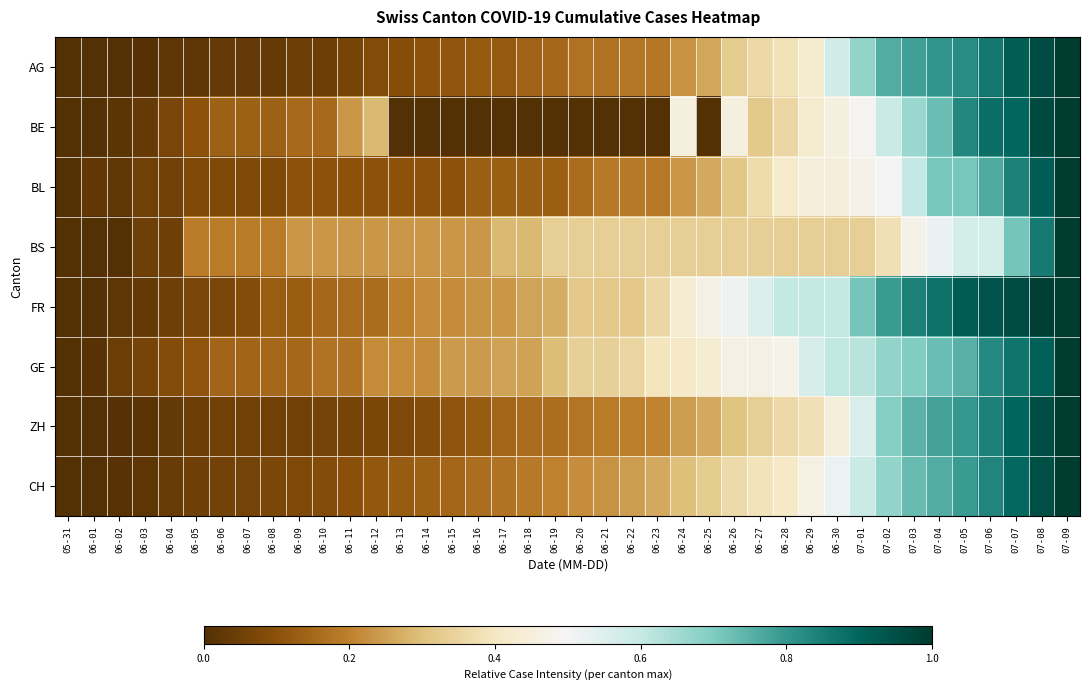

How many categories are shown in the chart?

40